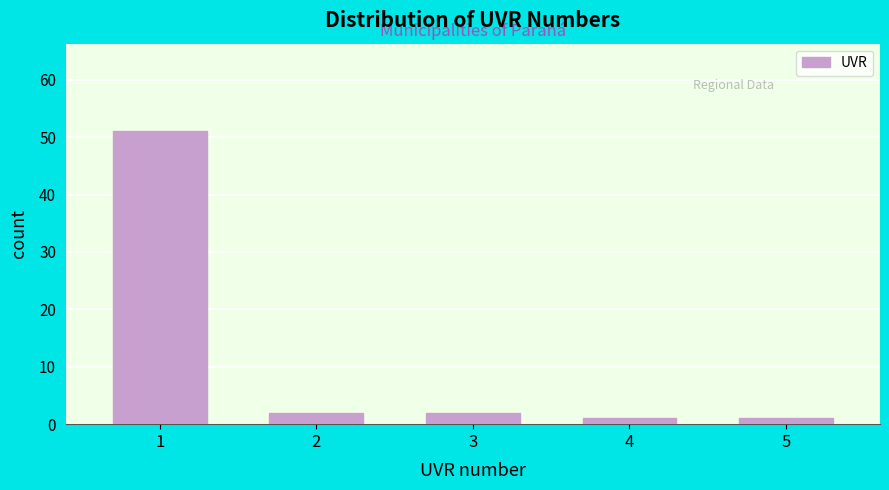

Reading left to right, transcribe all the data shown in this chart.

1=51	2=2	3=2	4=1	5=1